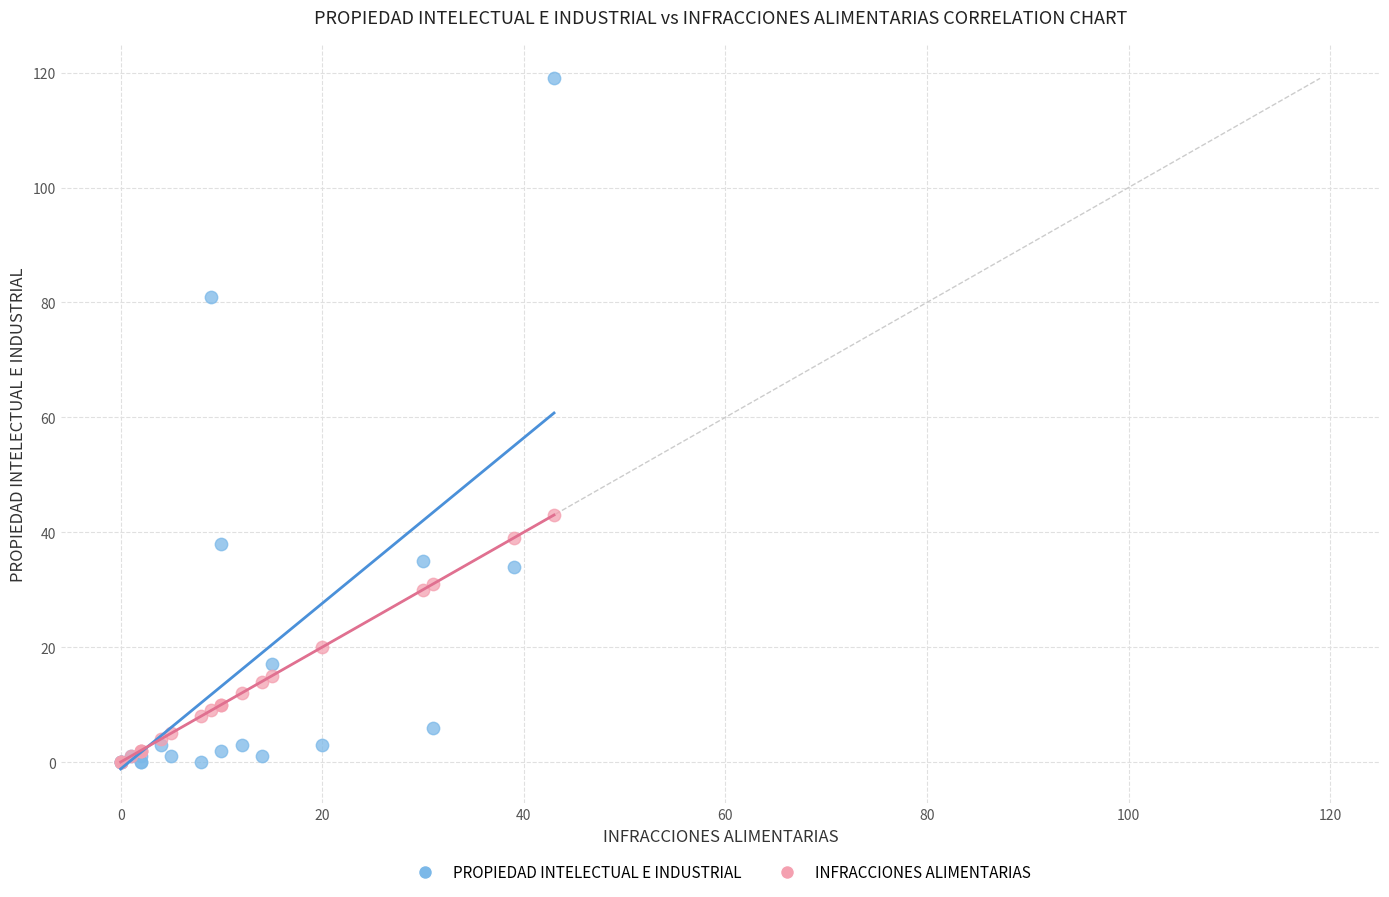

In the PROPIEDAD INTELECTUAL E INDUSTRIAL series, what Y value is closest to 59?

38